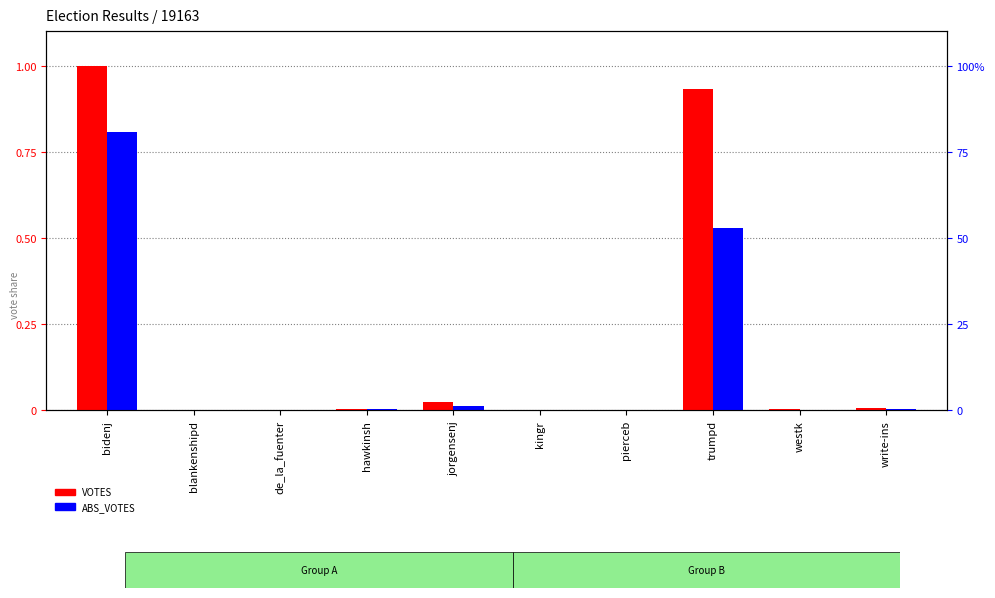

Which label corresponds to the smallest value in the chart?

pierceb